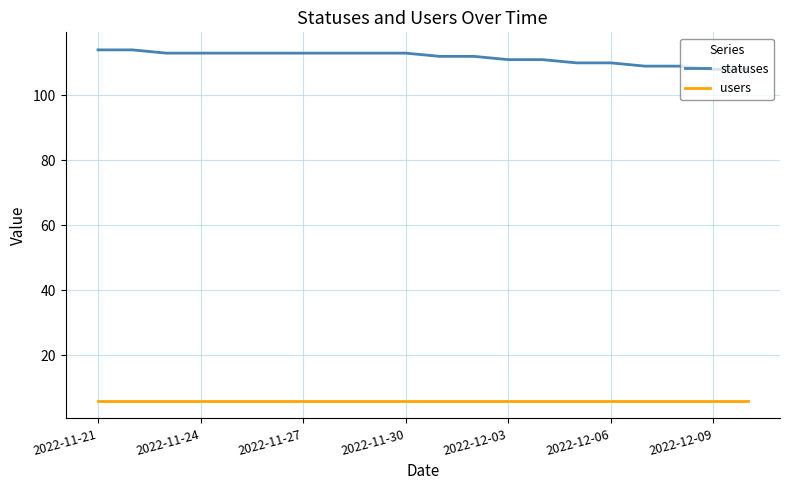

What is the average value of the statuses series?

112